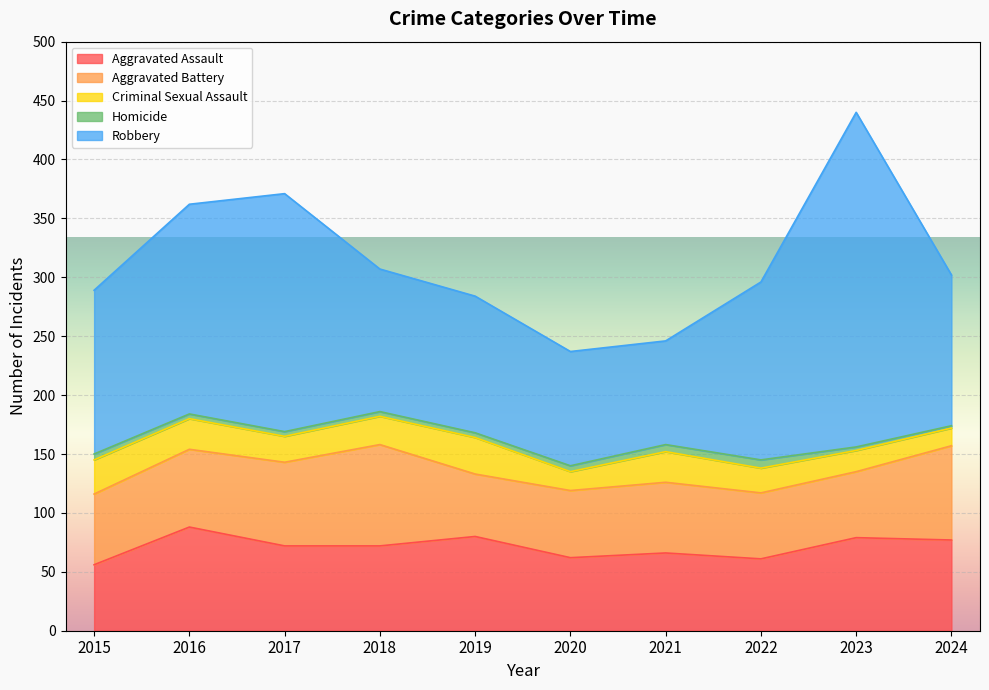

What is the sum of the Aggravated Assault values at 2015 and 2017?

128